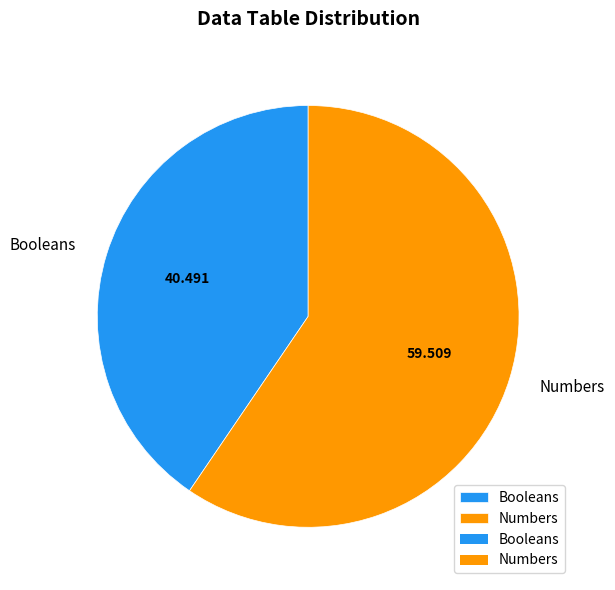

Is it true that Booleans is 16% of the pie?

False